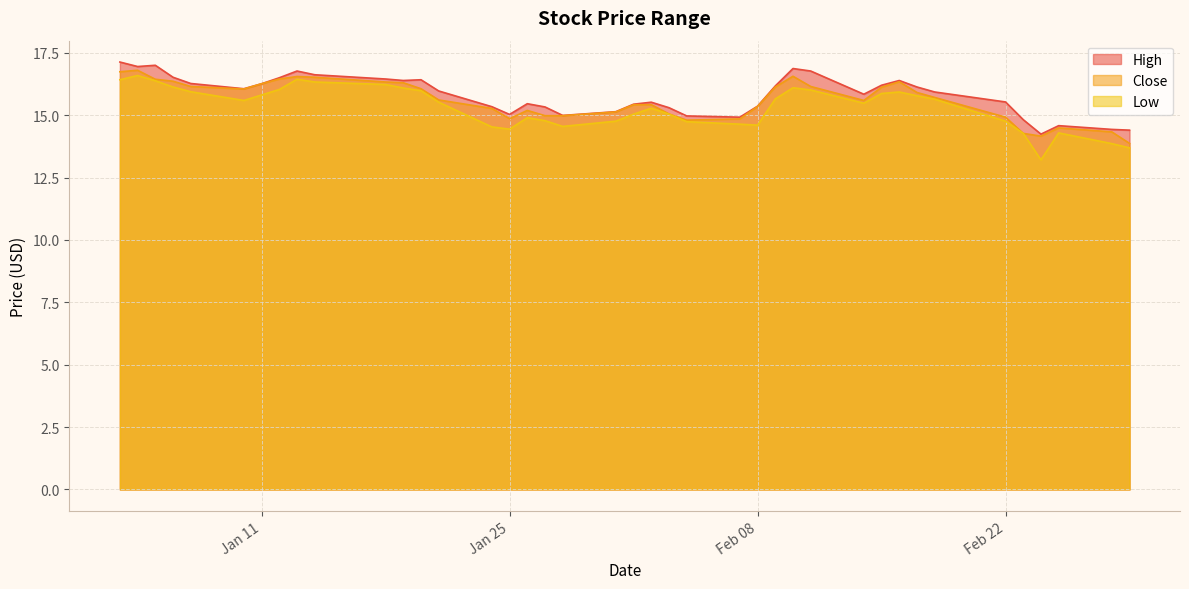

In Low, how many points are lower than both neighbors (excluding endpoints)?

6